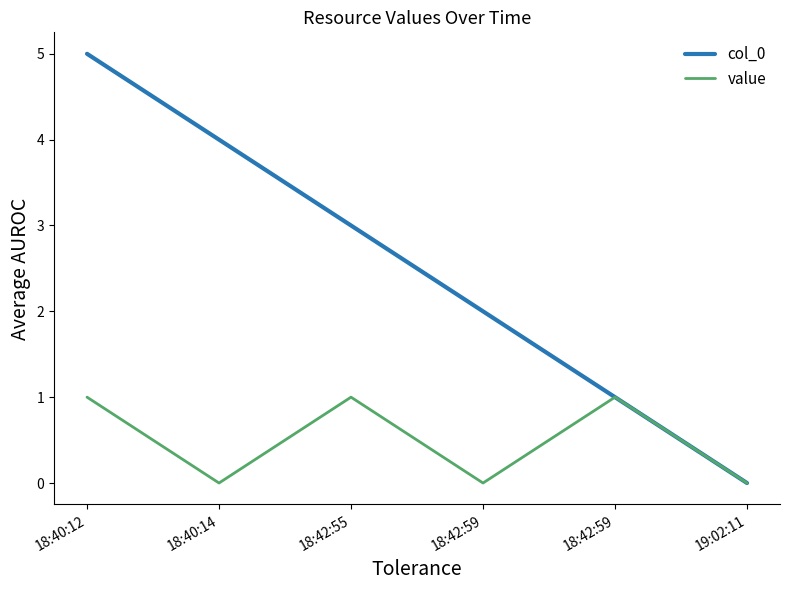

True or false: col_0 and value cross at least once.

False